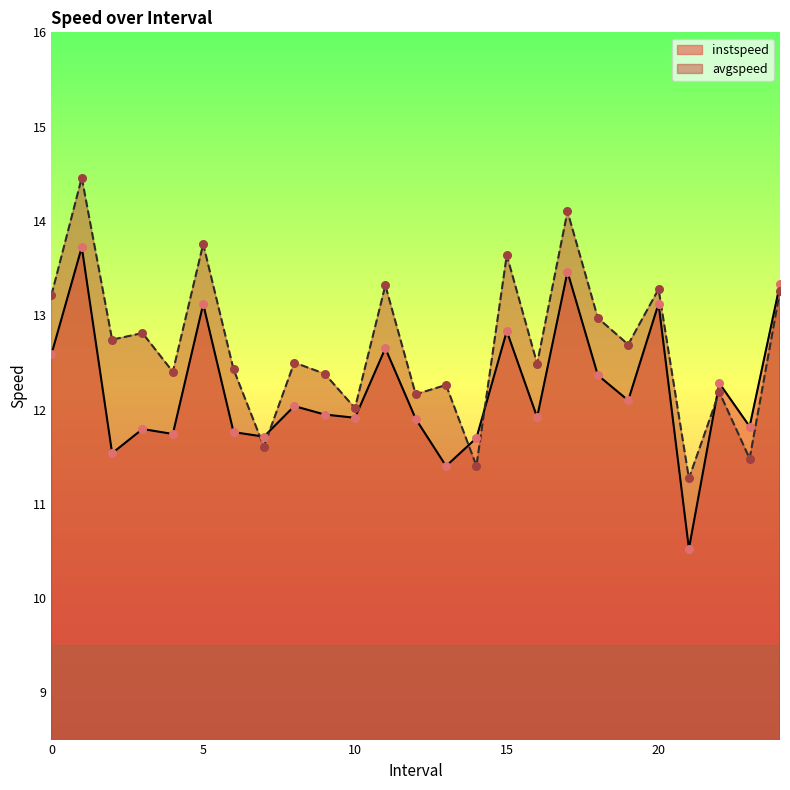

Is the value of avgspeed at 9.0 greater than the value of instspeed at 2.0?

Yes